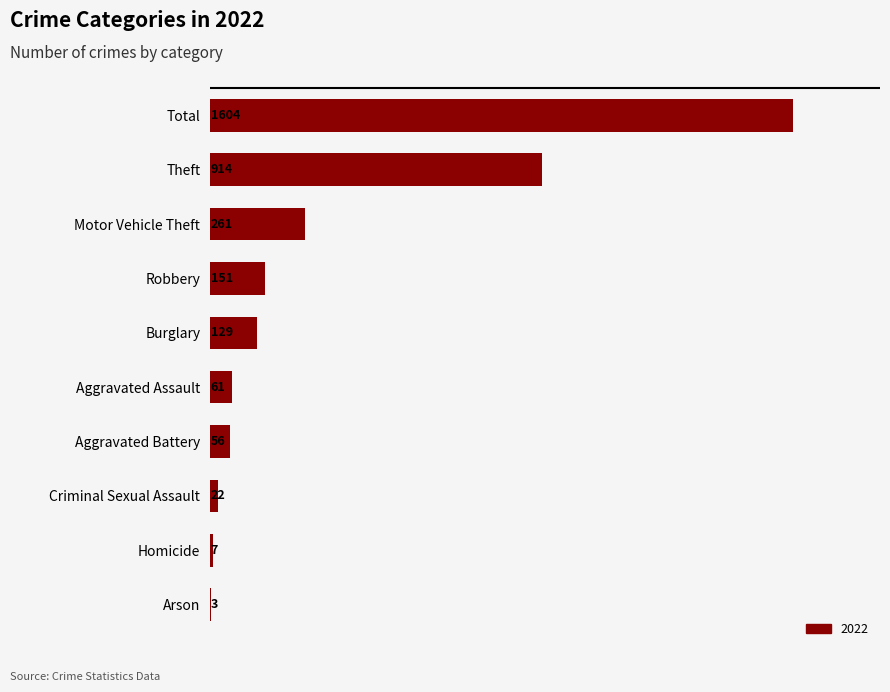

Approximately how many times larger is the value at Criminal Sexual Assault compared to Aggravated Battery?

0.4